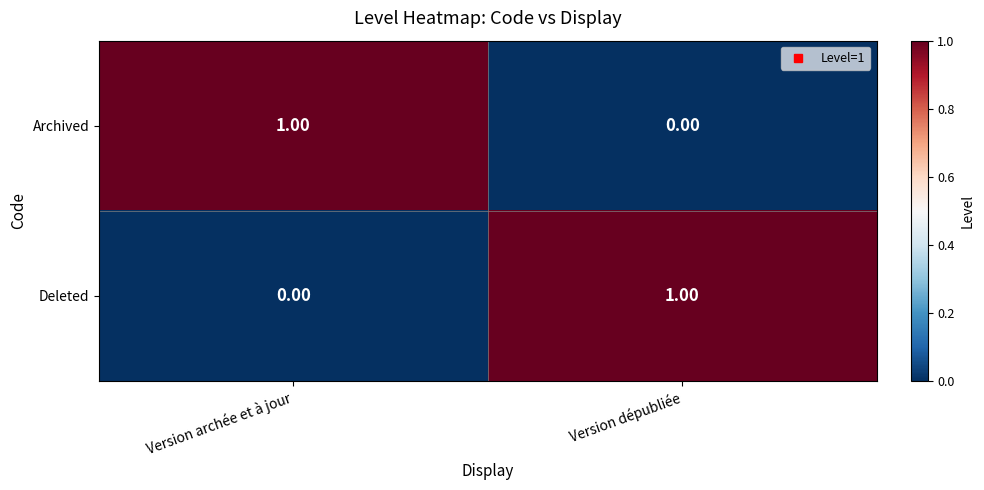

What is the difference between the highest and lowest values at Version dépubliée?

1